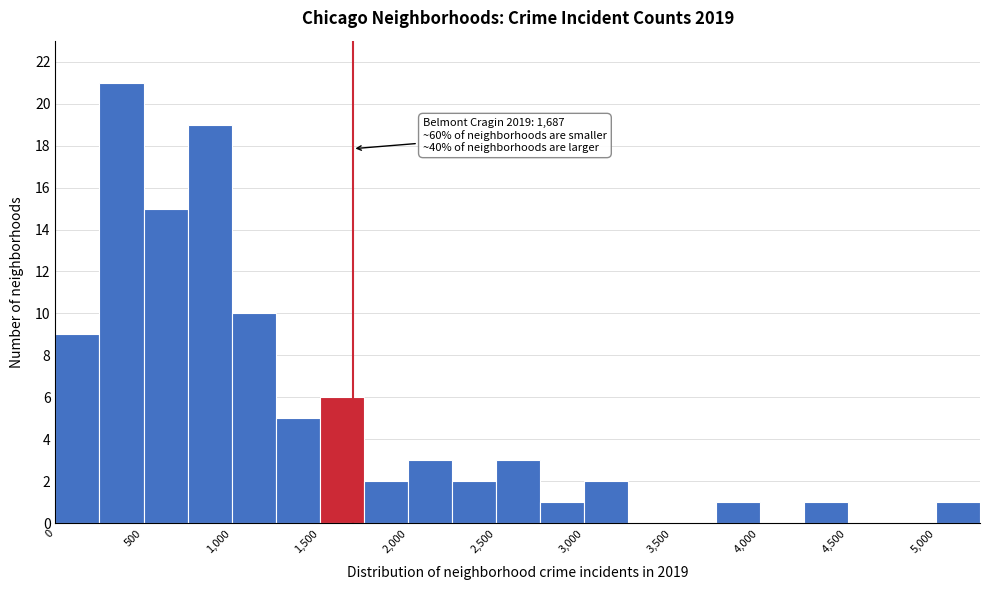

Which range on the x-axis has the tallest bar?

250 to 500